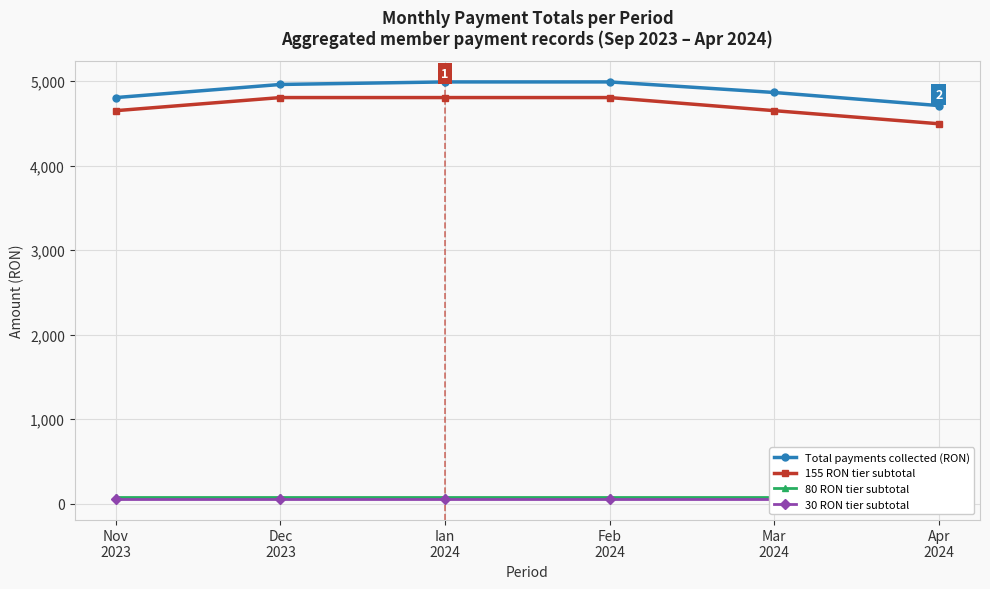

Does the chart display data point markers on the line(s)?

Yes